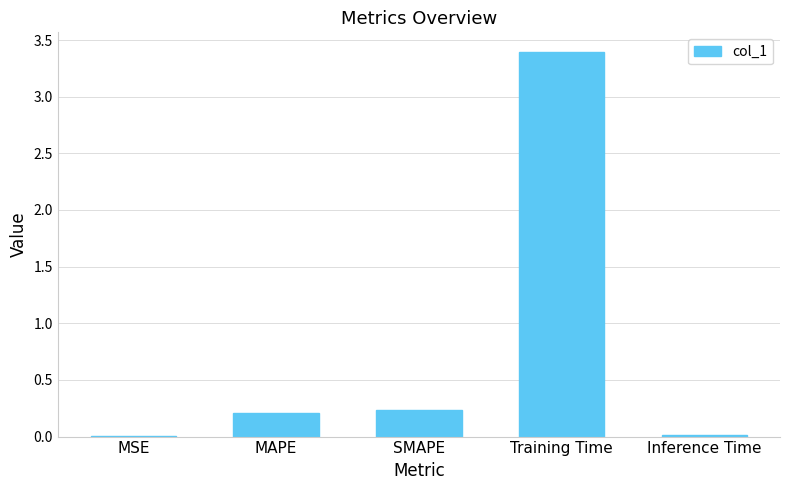

What is the sum of all values?

3.9